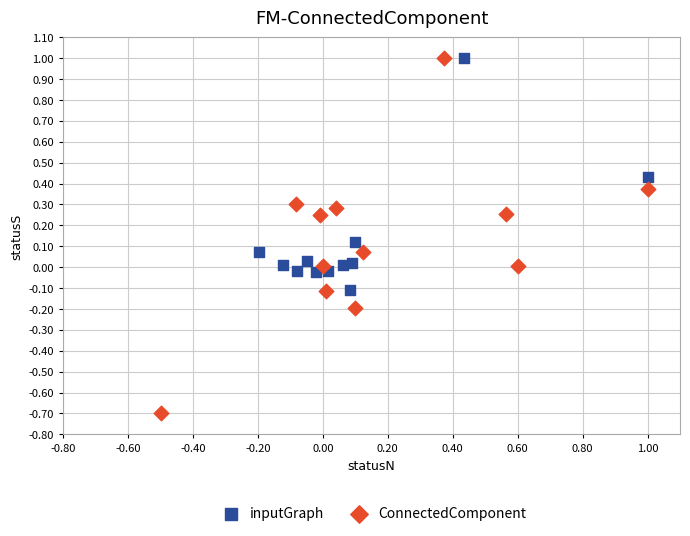

Which series reaches the minimum Y coordinate?

ConnectedComponent